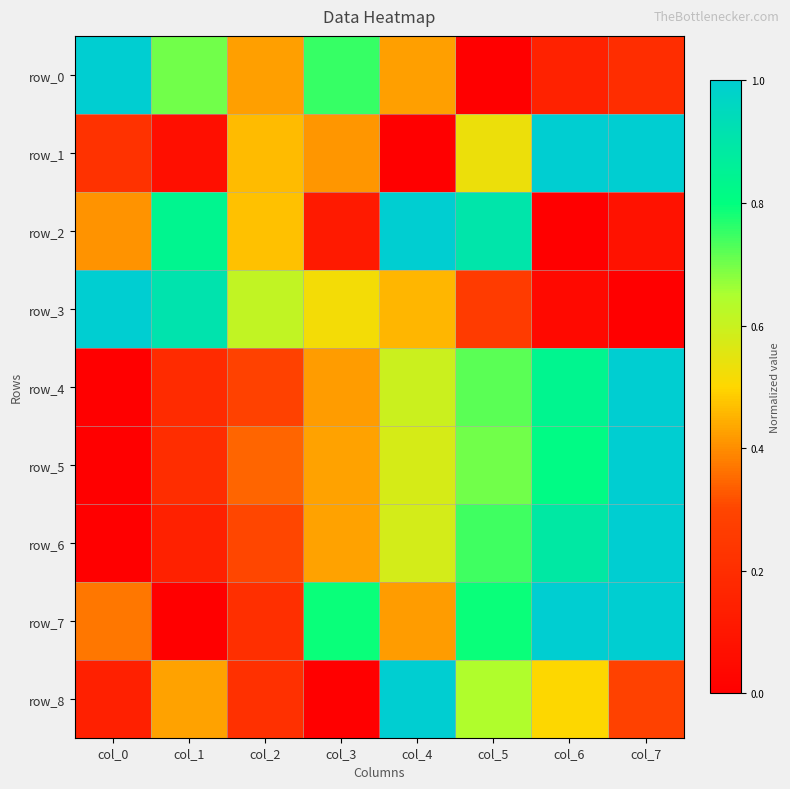

Which label corresponds to the largest value in the chart?

col_0